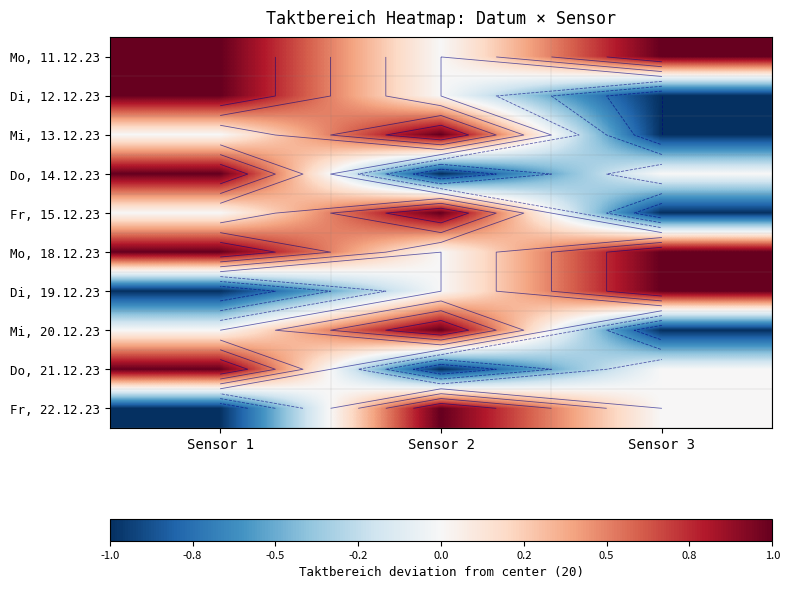

How many data points in Mi, 20.12.23 are above 0?

1